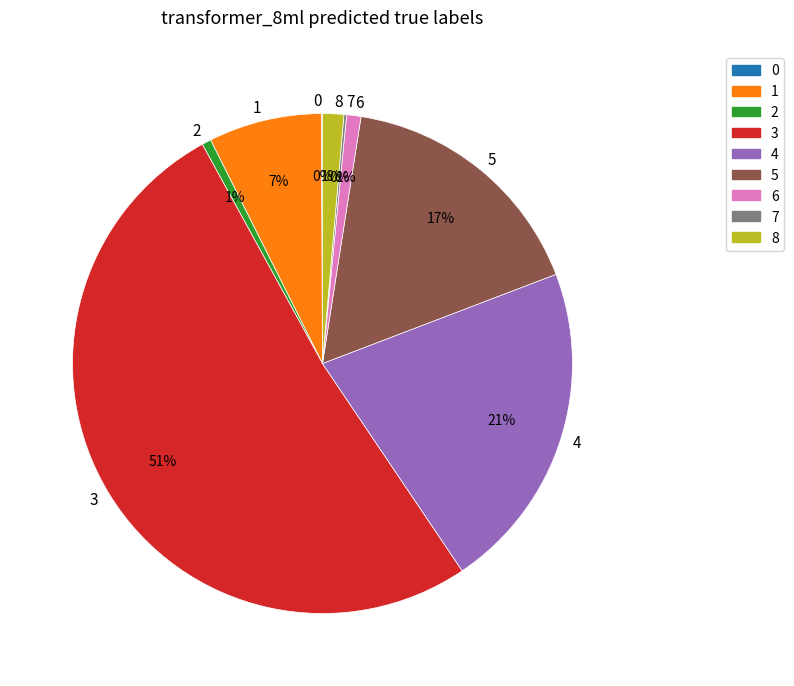

True or false: 4 accounts for 21% of the total.

True